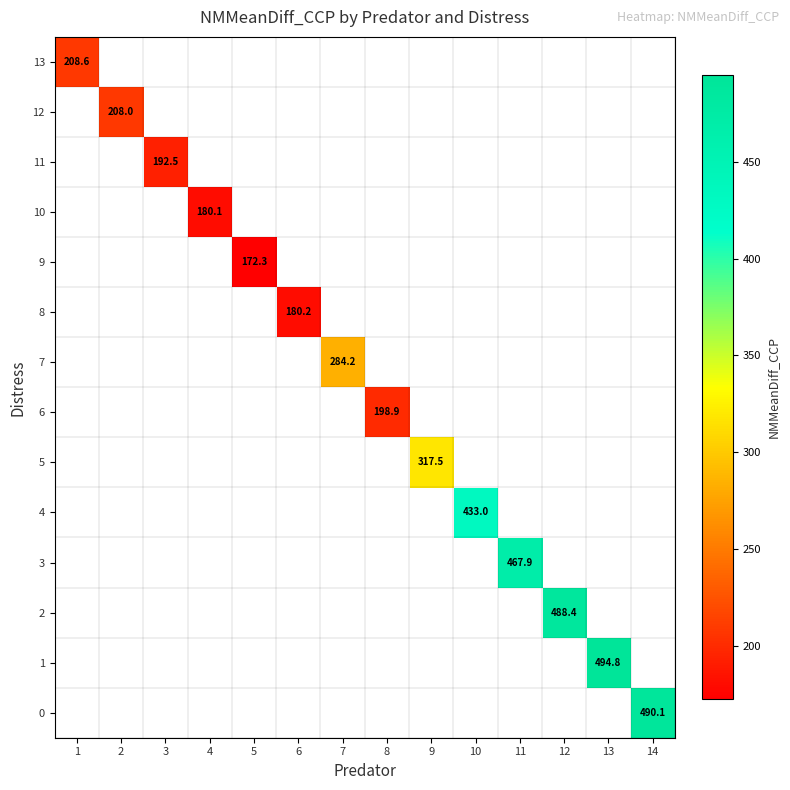

The 8 series shows 180.2 at 6. True or false?

True